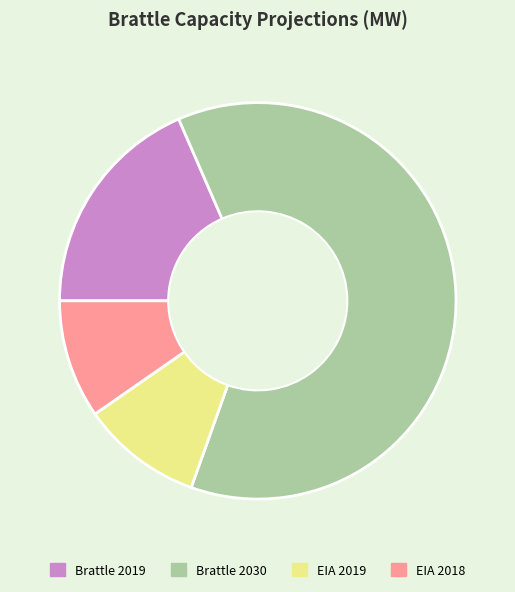

Do Brattle 2019 and EIA 2019 together represent more than half of the pie?

No